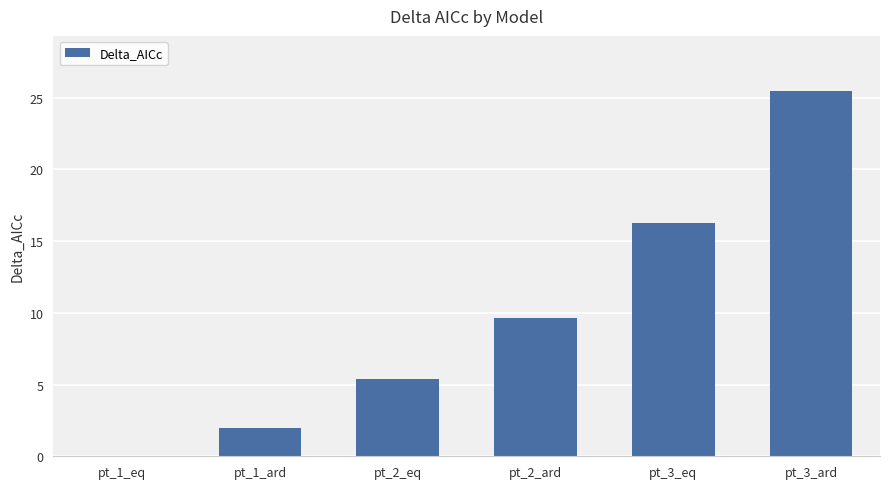

What is the maximum value shown in the chart?

25.5